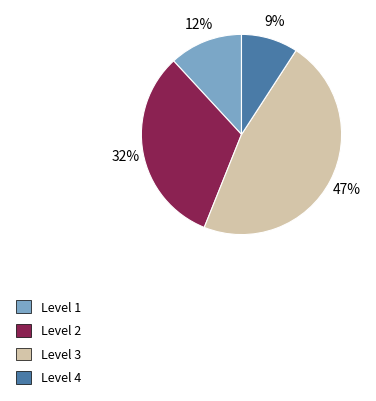

Is Level 3 the majority of the pie?

No